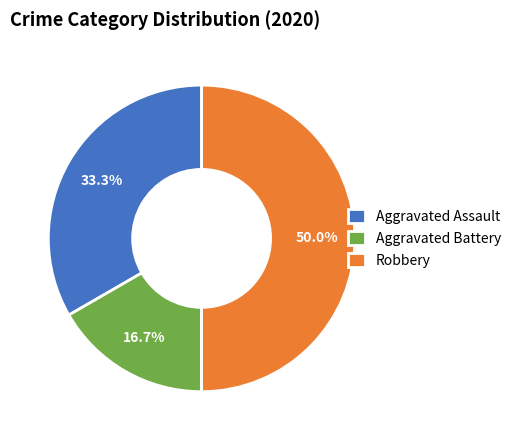

The Aggravated Battery slice represents 25% of the pie. True or false?

False